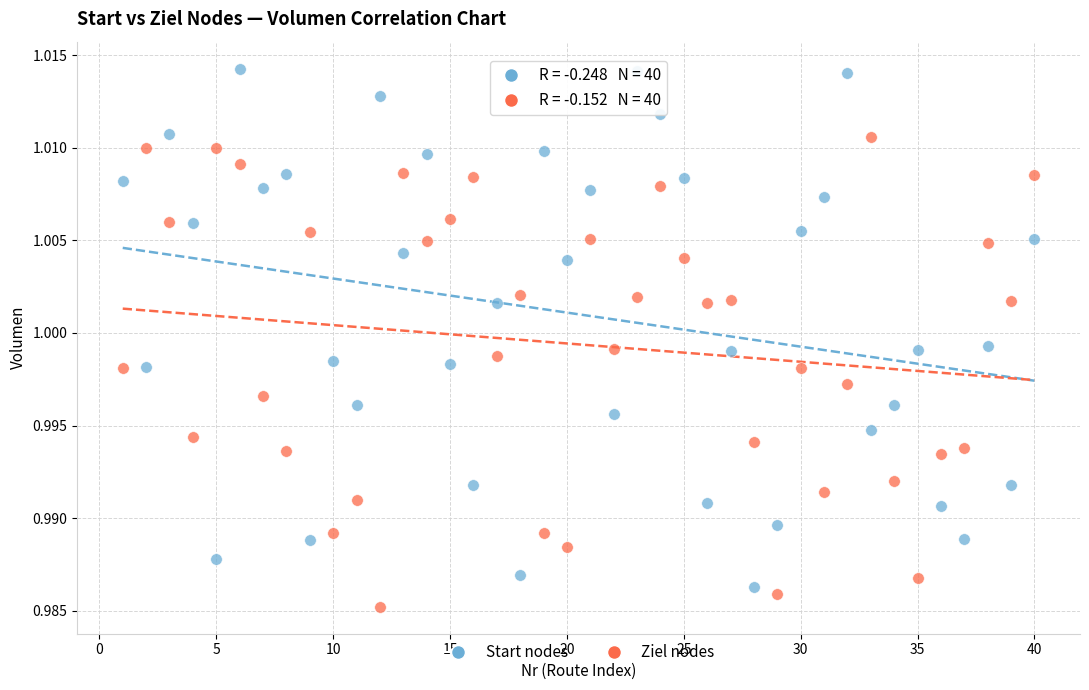

Which series reaches the minimum Y coordinate?

Ziel nodes